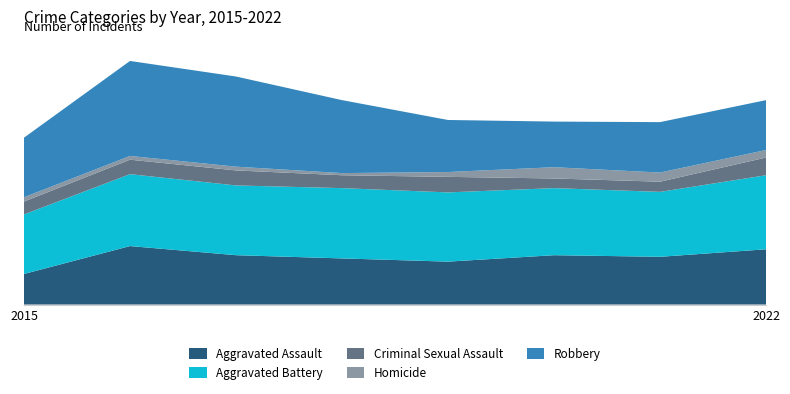

Reading left to right, what are all the values shown in this chart?

Aggravated Assault: 2015=57	2016=109	2017=92	2018=86	2019=80	2020=92	2021=89	2022=103
Aggravated Battery: 2015=111	2016=134	2017=130	2018=131	2019=129	2020=125	2021=121	2022=138
Criminal Sexual Assault: 2015=24	2016=27	2017=28	2018=24	2019=29	2020=18	2021=19	2022=33
Homicide: 2015=8	2016=7	2017=7	2018=4	2019=9	2020=21	2021=17	2022=14
Robbery: 2015=111	2016=177	2017=168	2018=136	2019=97	2020=85	2021=94	2022=93